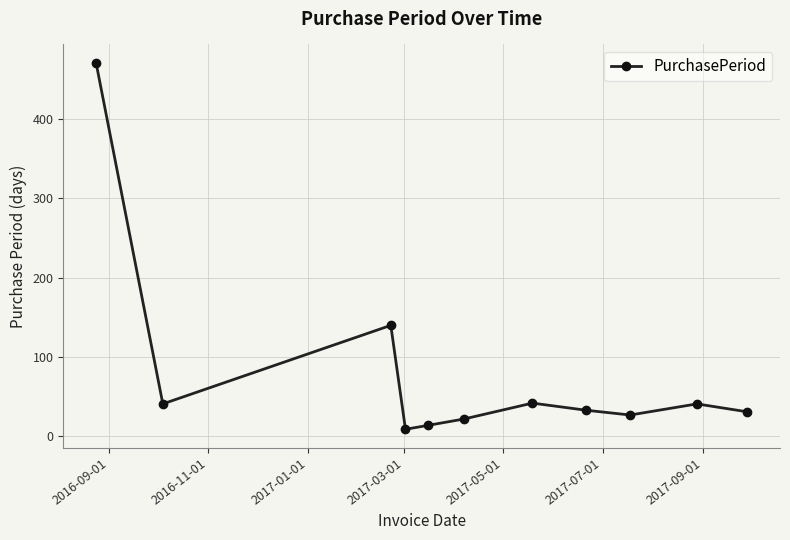

What is the average value?

79